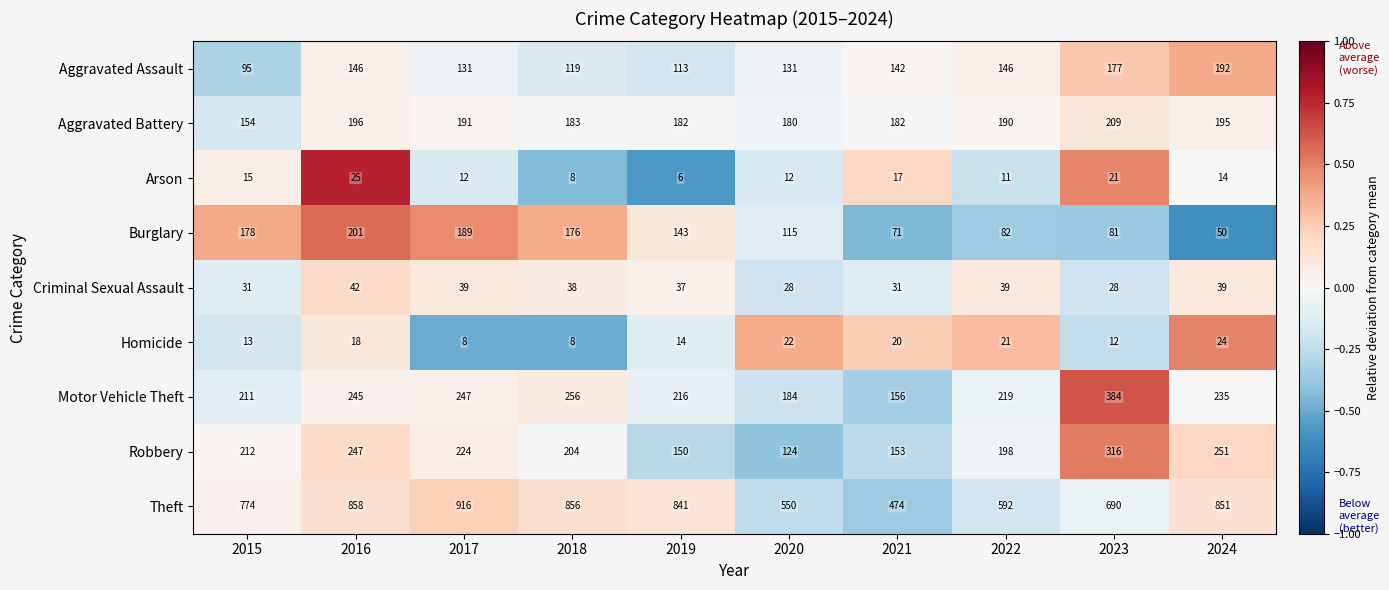

Count the number of data series in this chart.

9